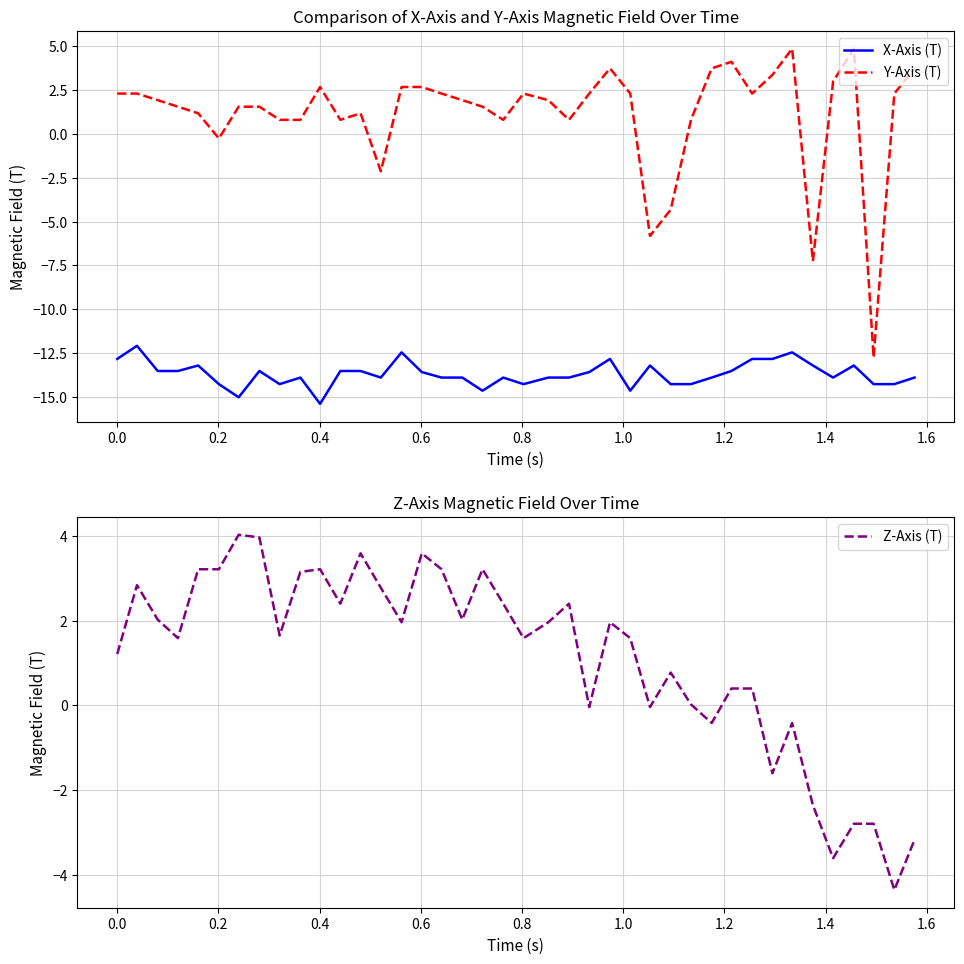

True or false: X-Axis (T) and Y-Axis (T) intersect in this chart.

False